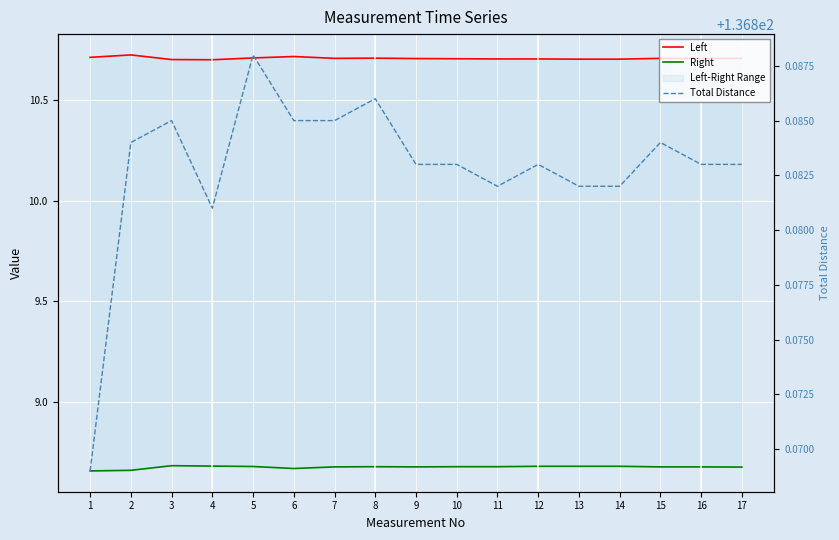

What is the value of the Left point at the 10th from the left?

10.7